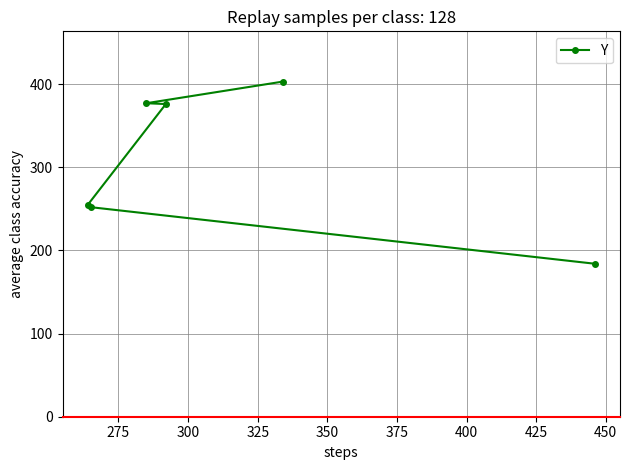

What is the maximum value shown in the chart?

403